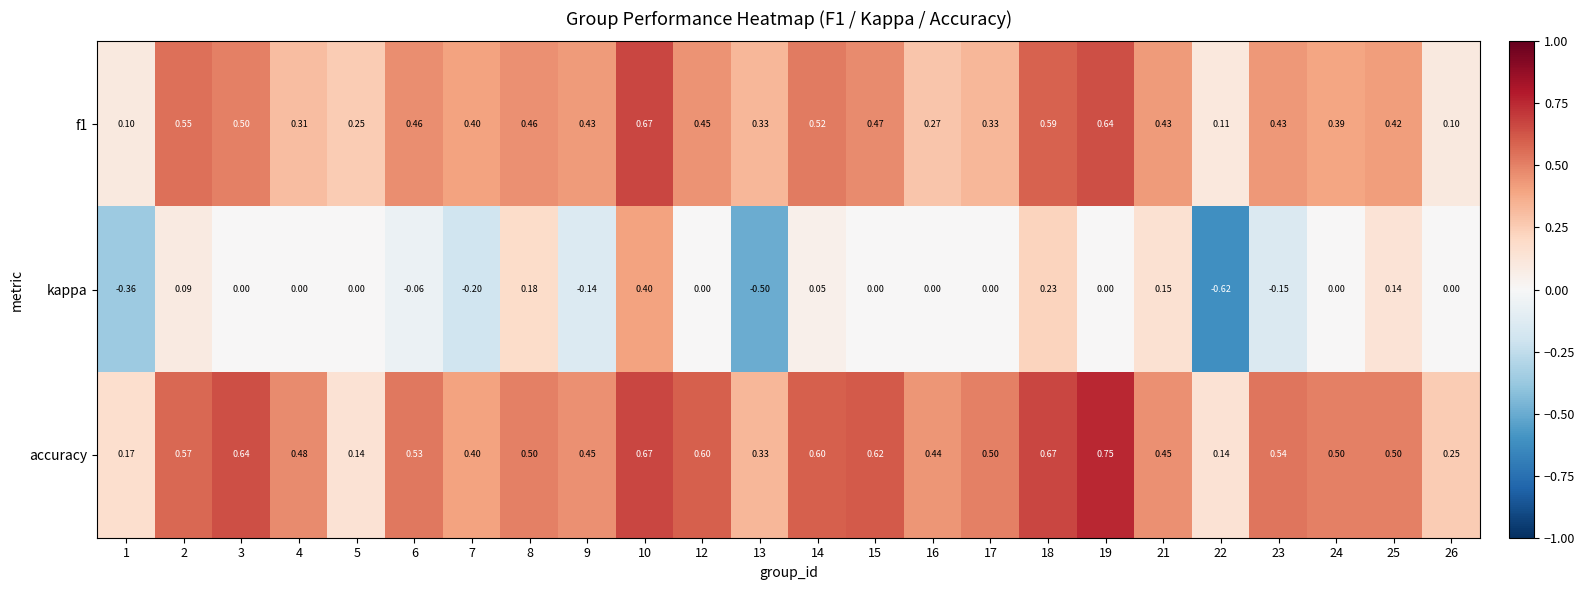

Which series has the largest range (max minus min)?

kappa